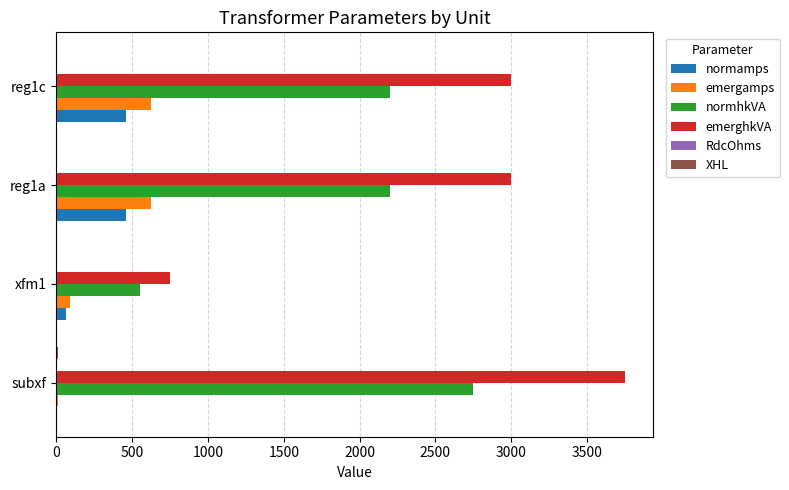

Where is normamps nearest to the value 232?

xfm1